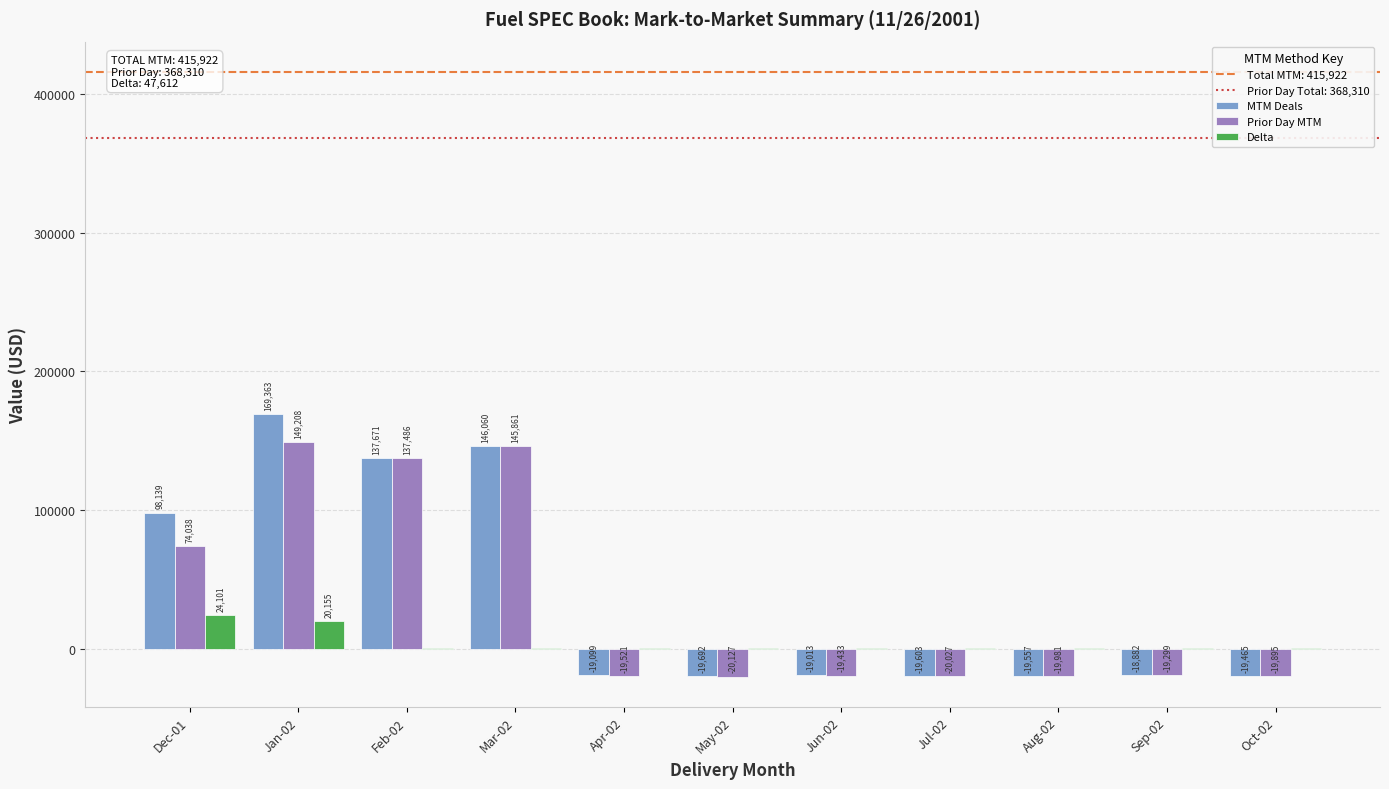

What is the average value of the Prior Day MTM series?

33483